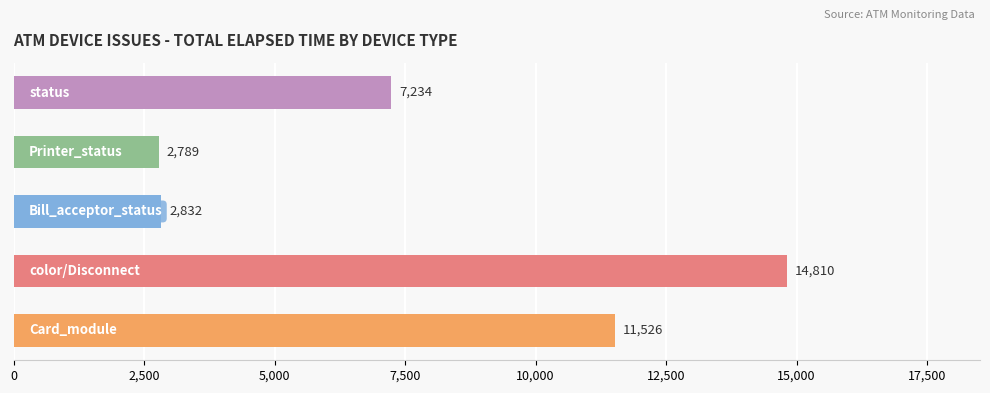

What is the average value?

7838